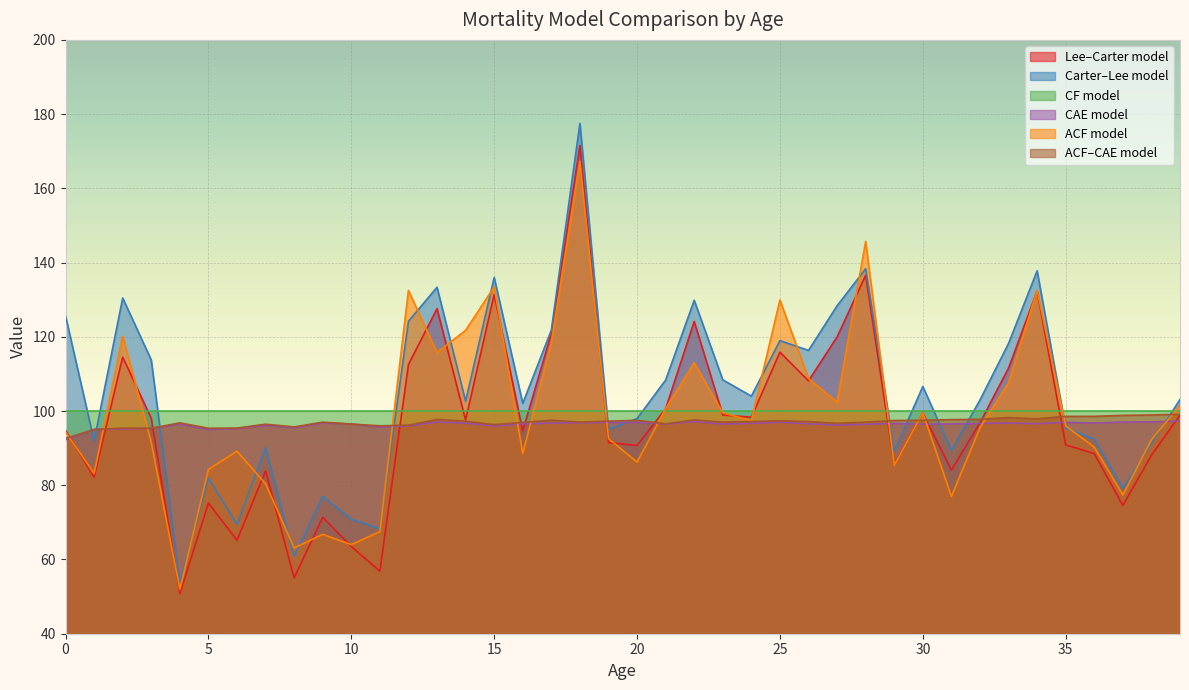

Which series has the widest spread of values?

Carter–Lee model